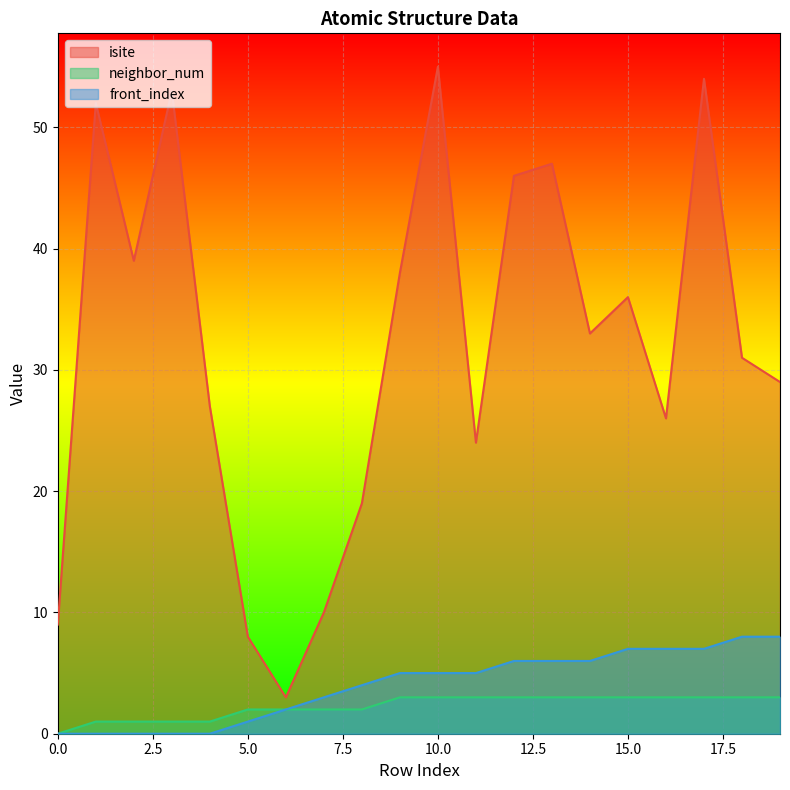

What is the difference between the maximum and second lowest values in the isite series?

47